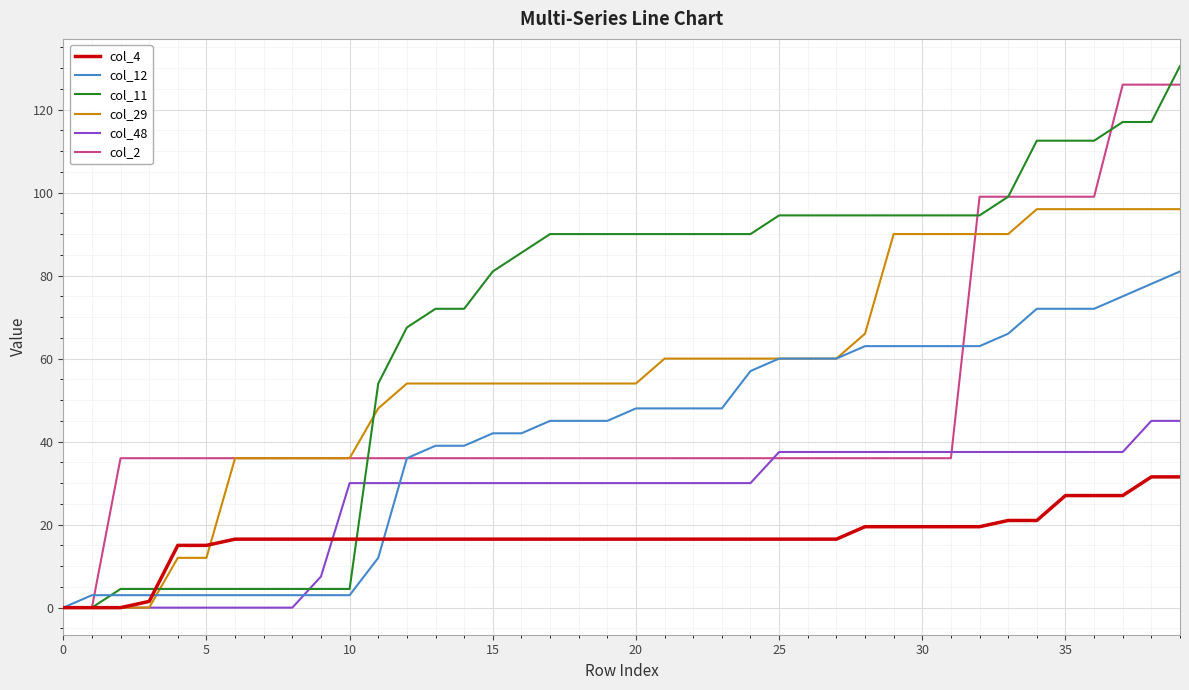

How many lines are shown in the chart?

6